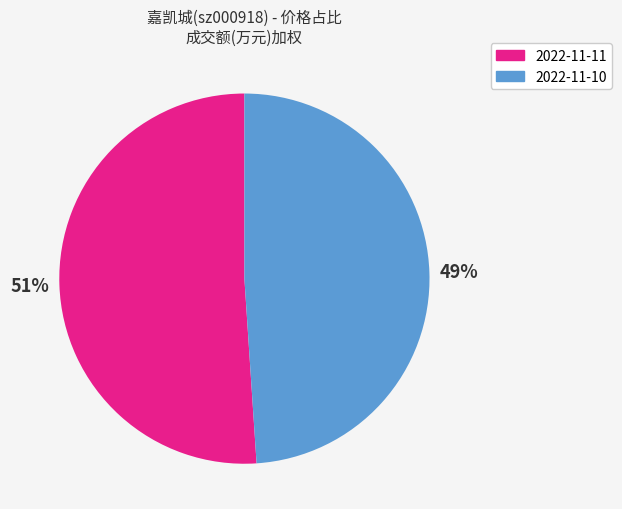

To the nearest percent, what portion does 2022-11-10 represent?

49%